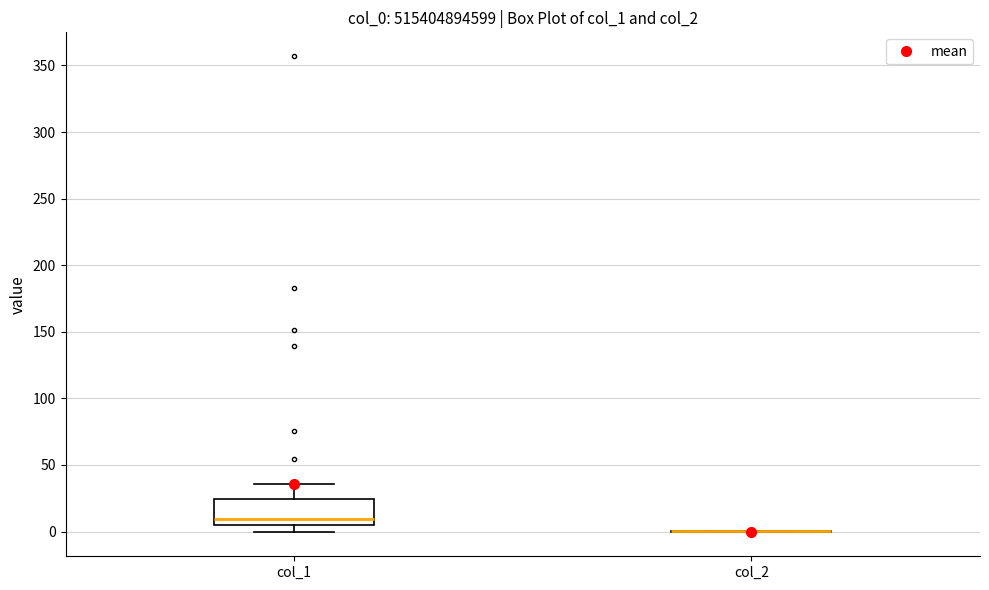

Reading left to right, read every box against the y-axis: the position of its median line, the range the box covers, and the ends of its whiskers. The values are not printed on the chart, so give them approximately, as read against the axis.

col_1: median 10, box 5 to 25, whiskers 0 to 35
col_2: box collapsed to a line at 0, whiskers 0 to 0